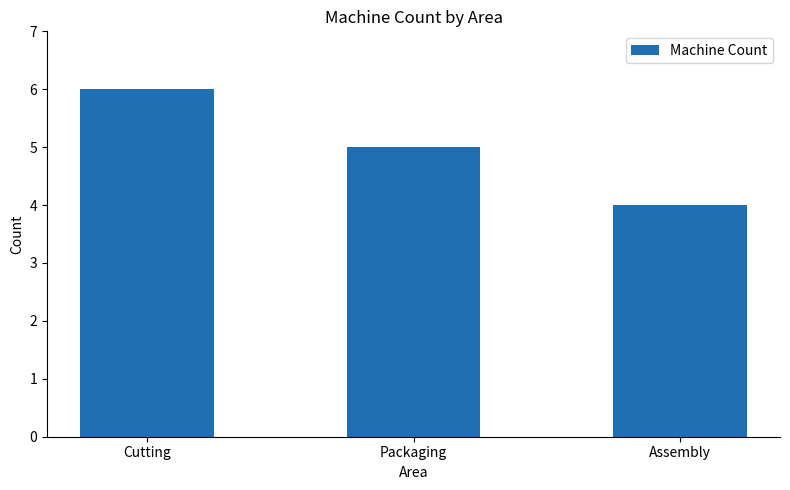

Reading right to left, what are all the values shown in this chart?

4	5	6